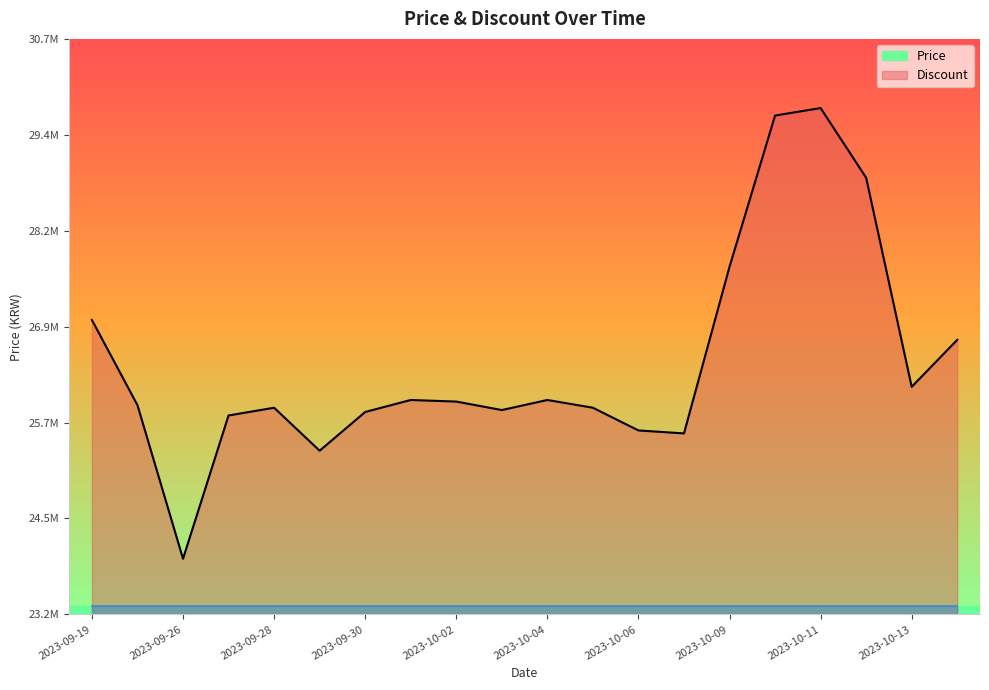

Rank the categories by value from highest to lowest.

2023-10-11, 2023-10-10, 2023-10-12, 2023-10-09, 2023-09-19, 2023-10-14, 2023-10-13, 2023-10-01, 2023-10-04, 2023-10-02, 2023-09-25, 2023-09-28, 2023-10-05, 2023-10-03, 2023-09-30, 2023-09-27, 2023-10-06, 2023-10-07, 2023-09-29, 2023-09-26